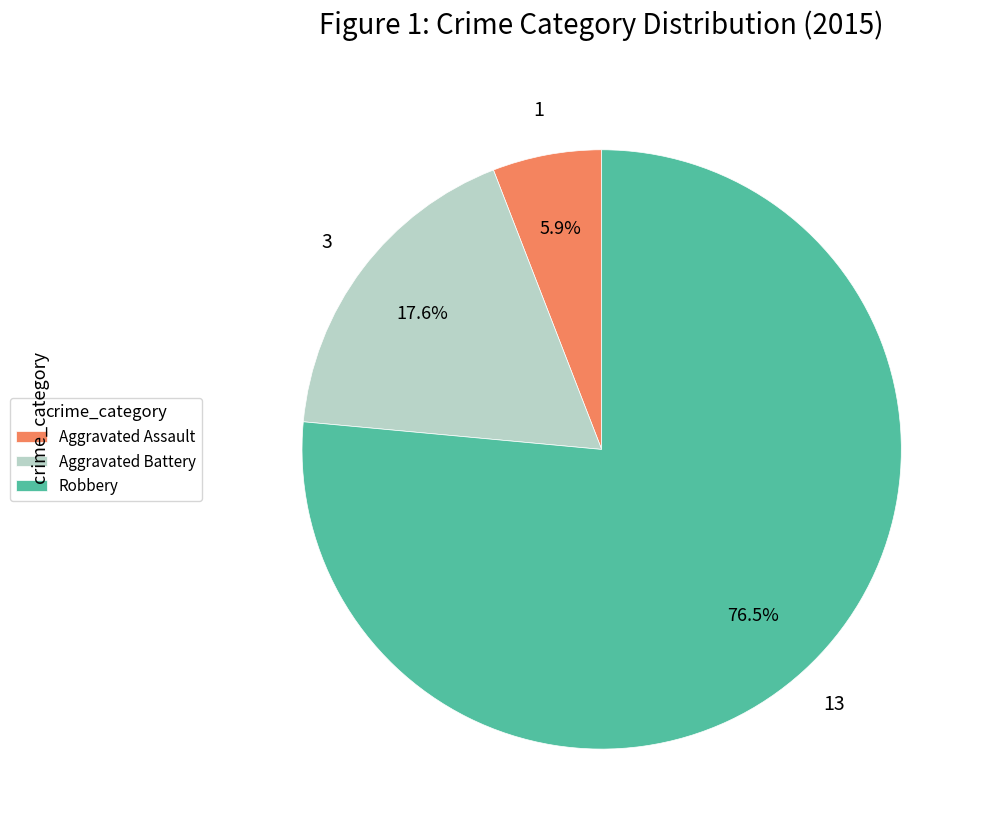

Which category accounts for the majority?

Robbery